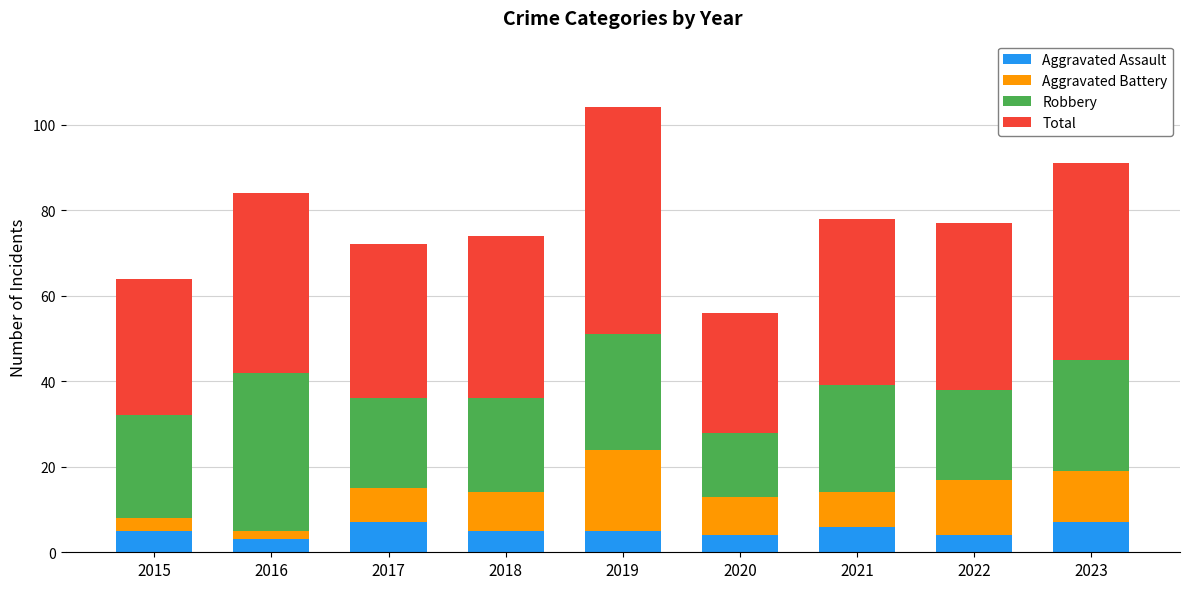

The Aggravated Assault series shows 4 at 2022. True or false?

True